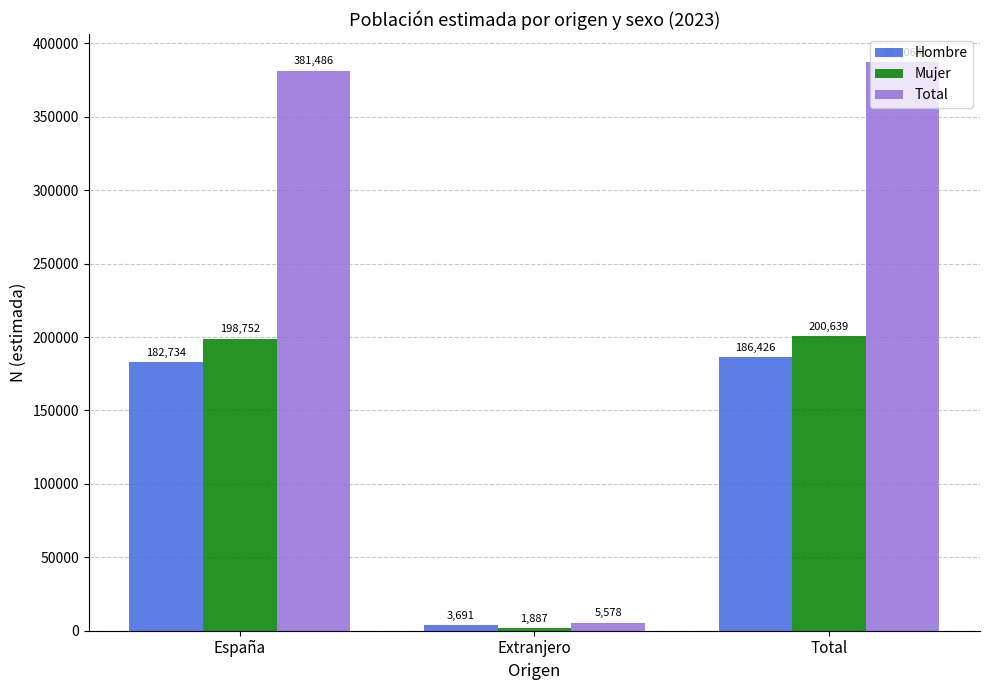

Between España and Total, which series saw the biggest shift?

Total